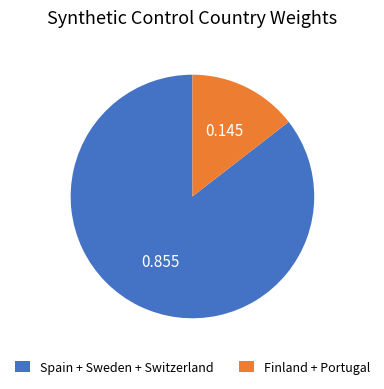

How many slices are in this pie chart?

2